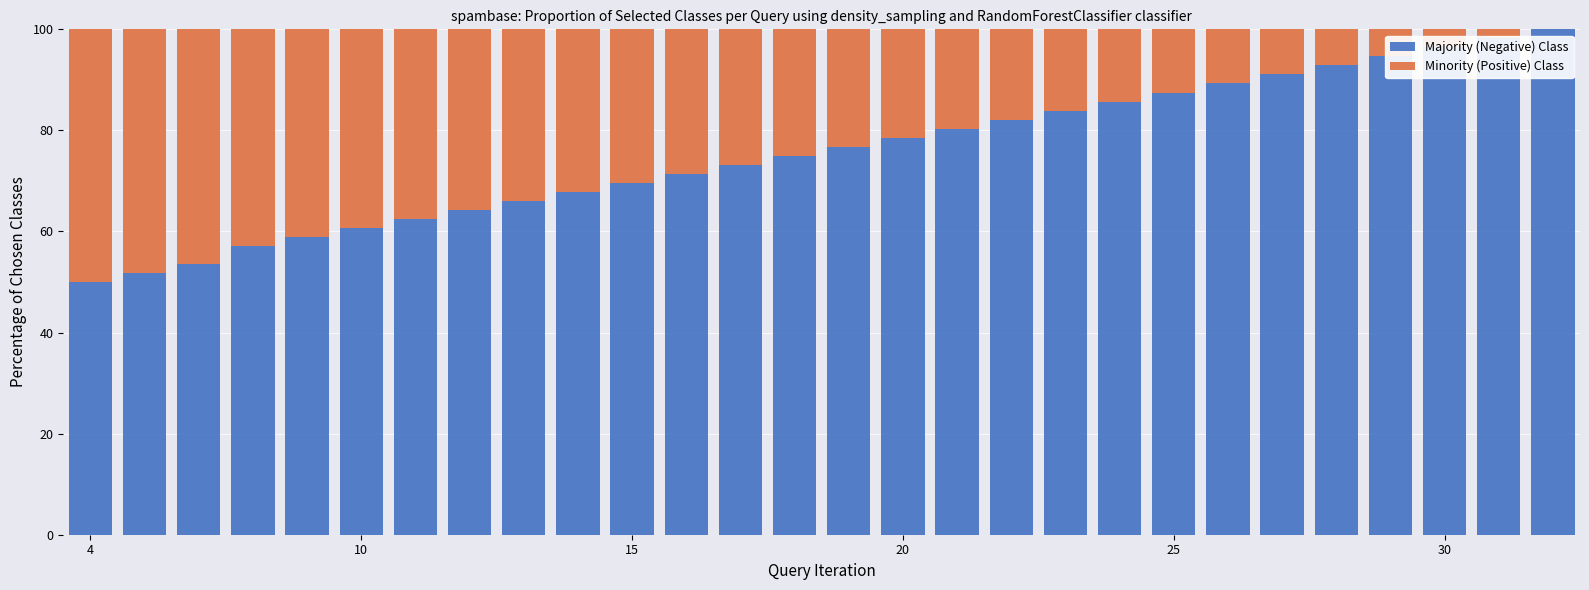

What are all the series names shown in the legend?

Majority (Negative) Class, Minority (Positive) Class